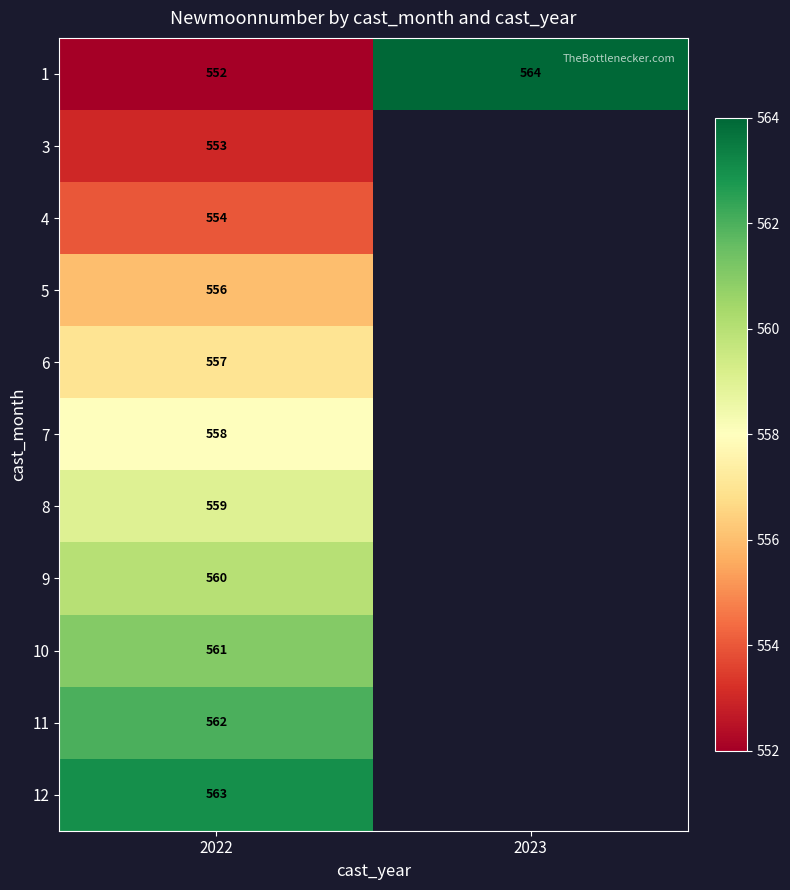

What is the smallest value displayed?

552.0